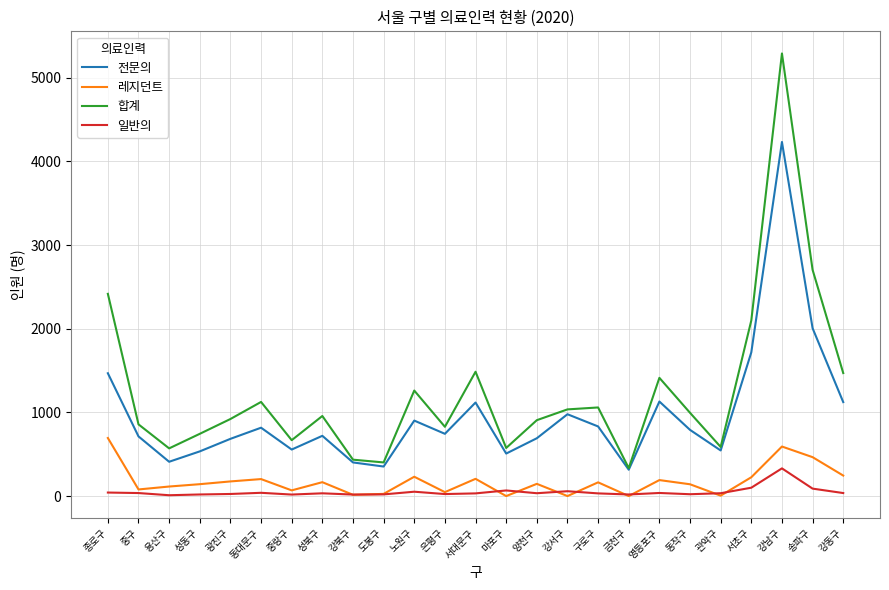

Which series has the largest range (max minus min)?

합계